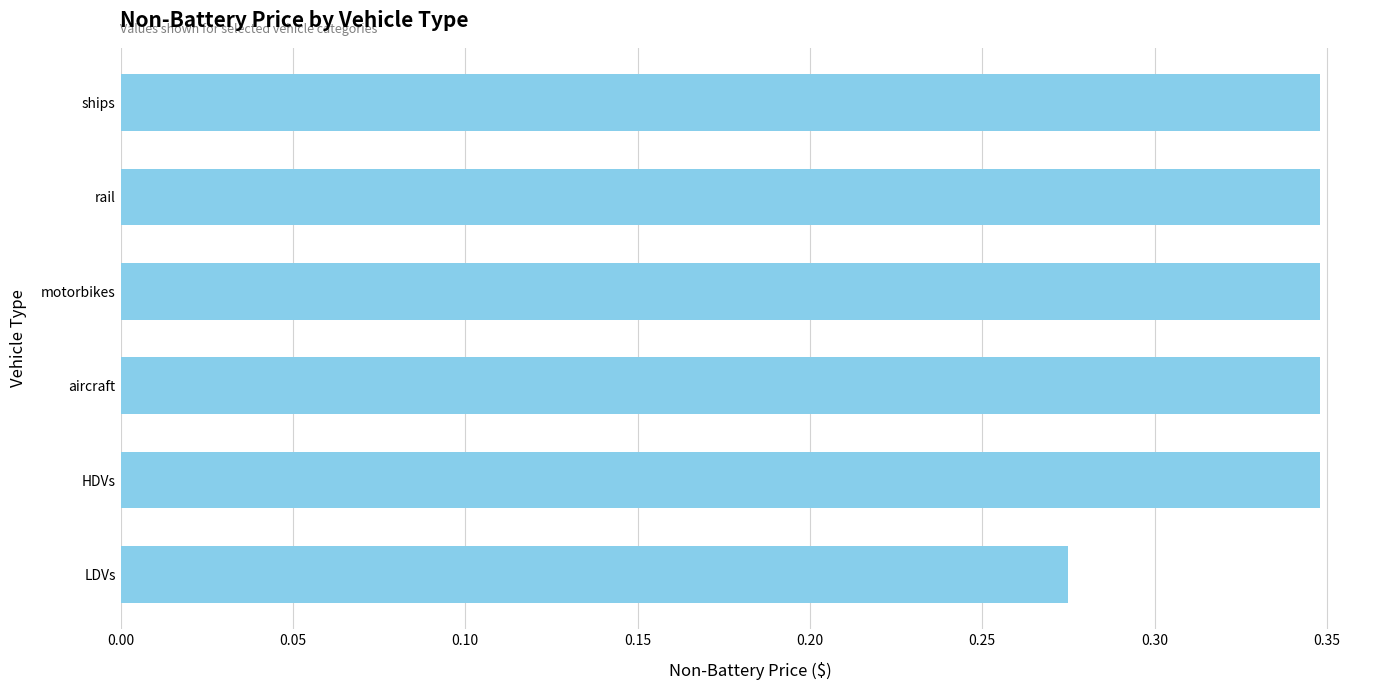

How many values are between 0 and 1?

6